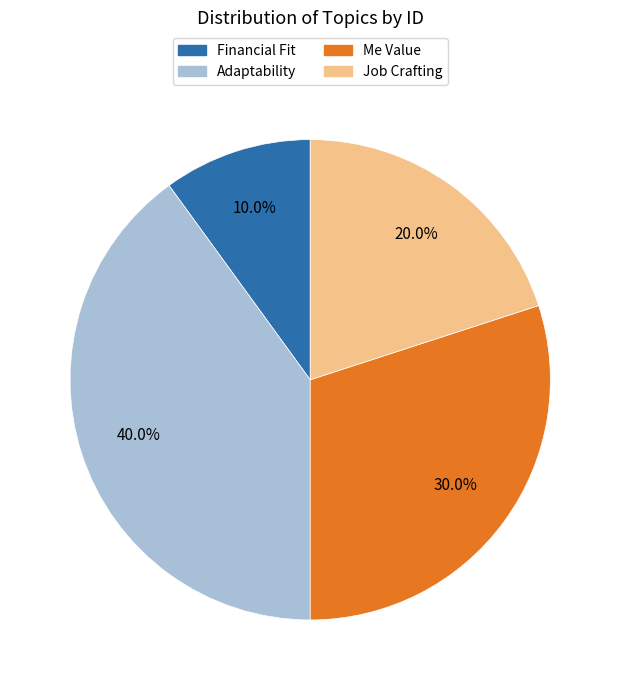

How many slices are in this pie chart?

4